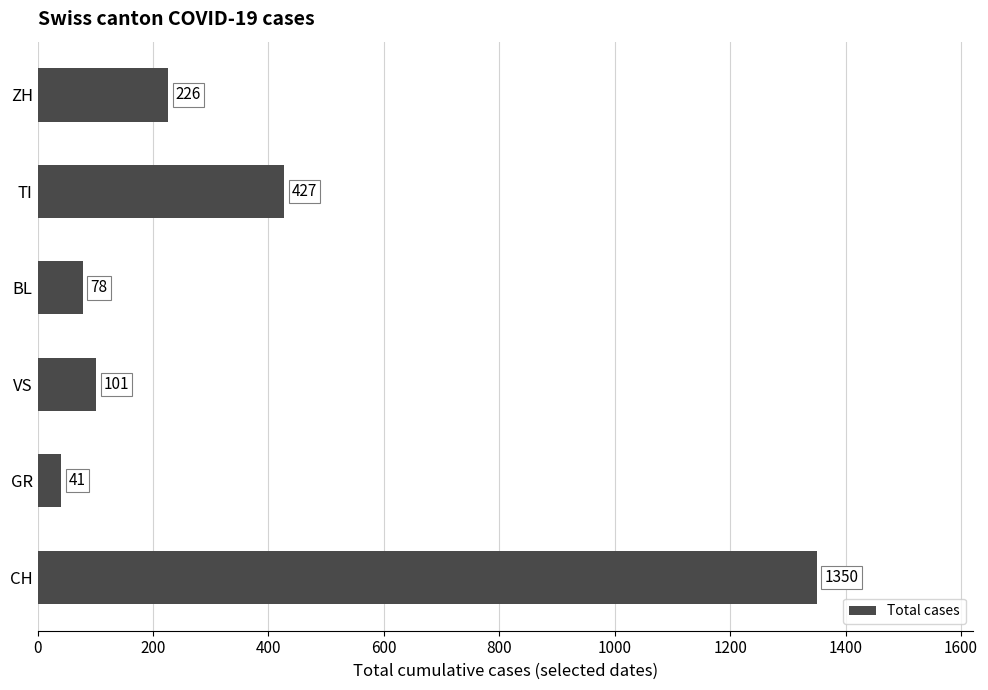

What is the sum of all values?

2223